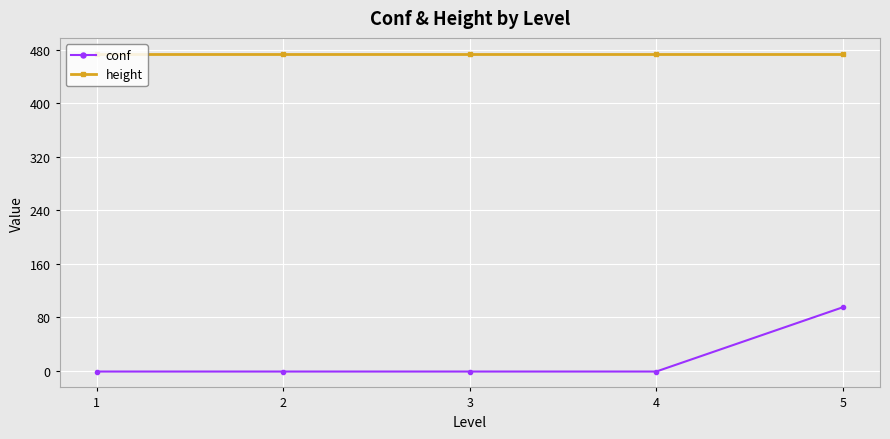

What is the highest value of the height series?

474